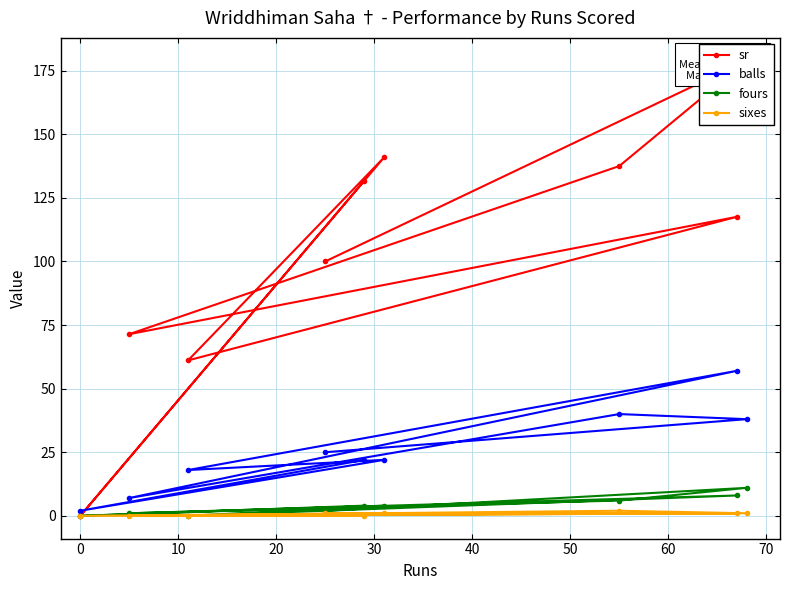

How many values in the balls series exceed 22?

4